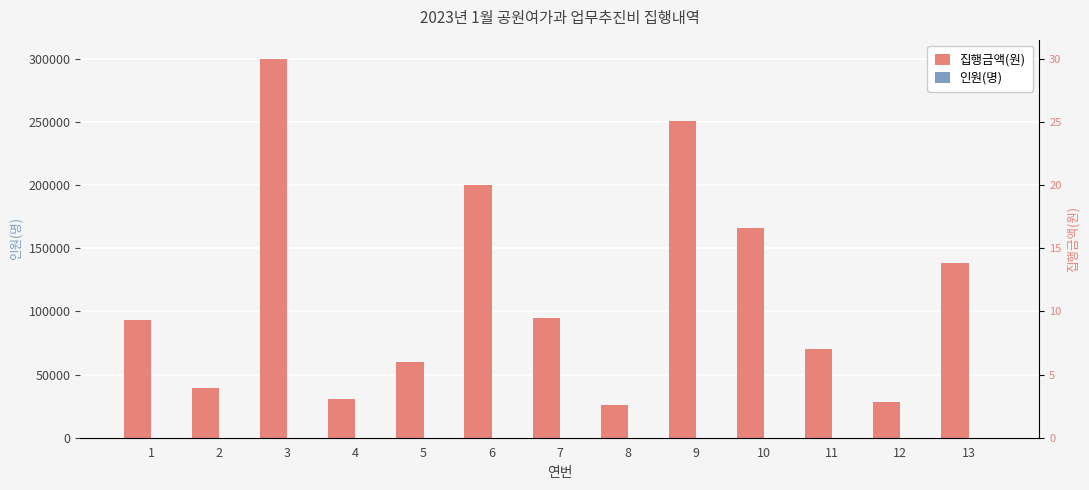

Reading right to left, list all the values displayed in this chart.

집행금액(원): 13=138000	12=28500	11=70000	10=166000	9=251000	8=25500	7=94500	6=200000	5=60000	4=30600	3=300000	2=39000	1=93000
인원(명): 13=11	12=6	11=7	10=10	9=10	8=9	7=9	6=10	5=5	4=8	3=13	2=3	1=10